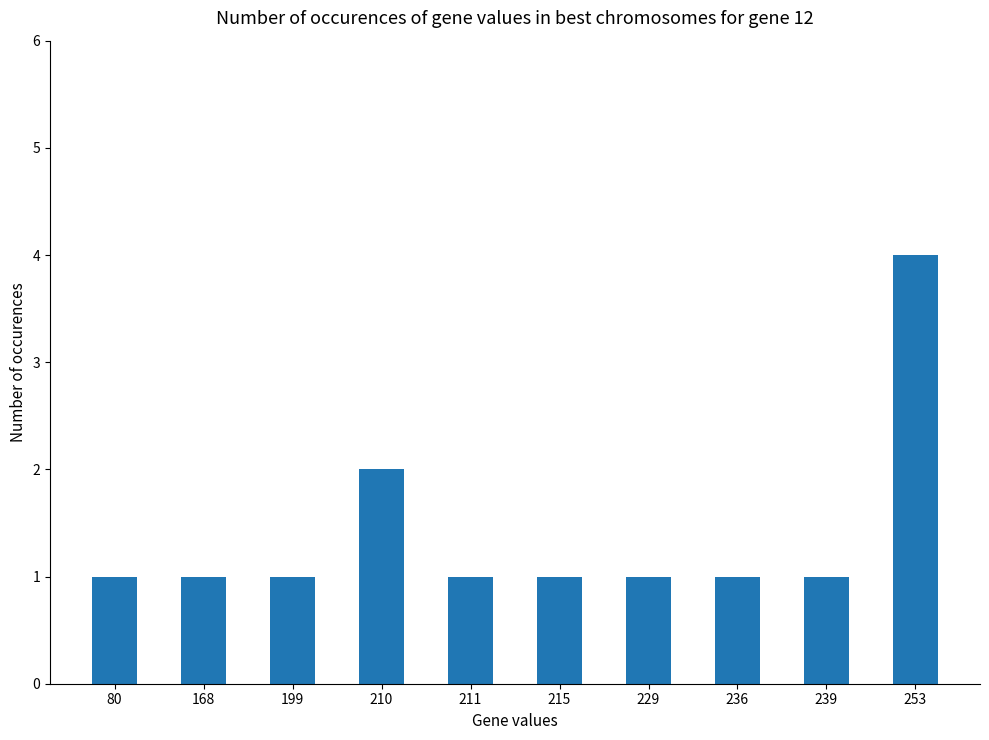

What is the ratio of the value at 168 to the value at 236?

1.0